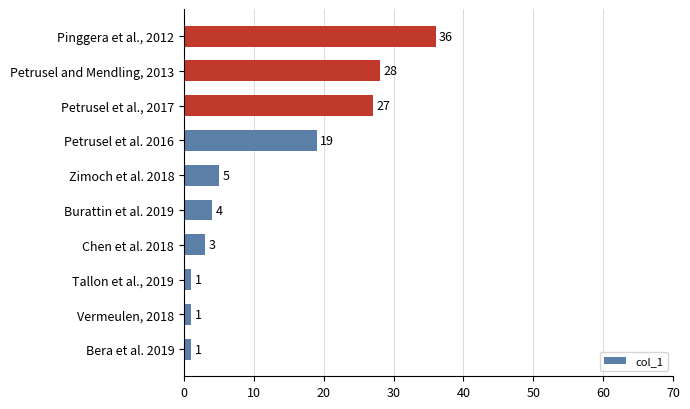

How many data points does each series have?

10